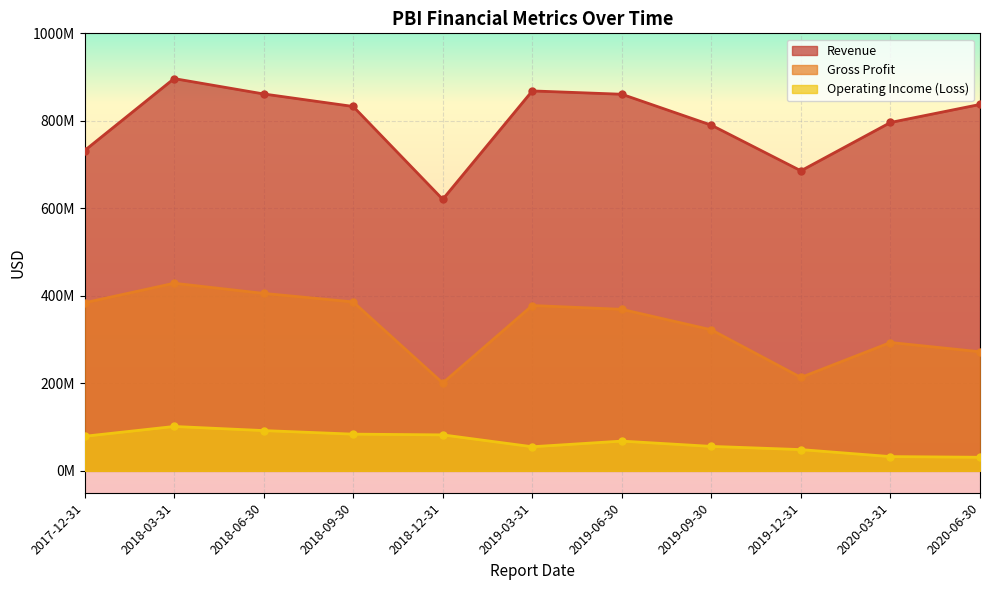

What is the total value across all series at 2019-09-30?

1168401000